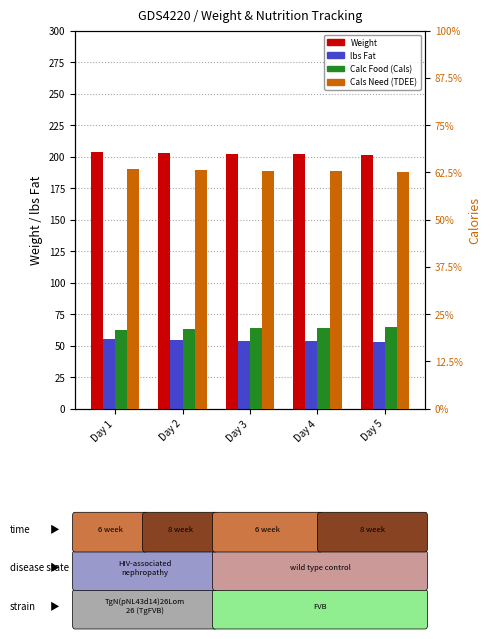

What is the value of the Calc Food (Cals) bar at the 4th from the left?

856.4